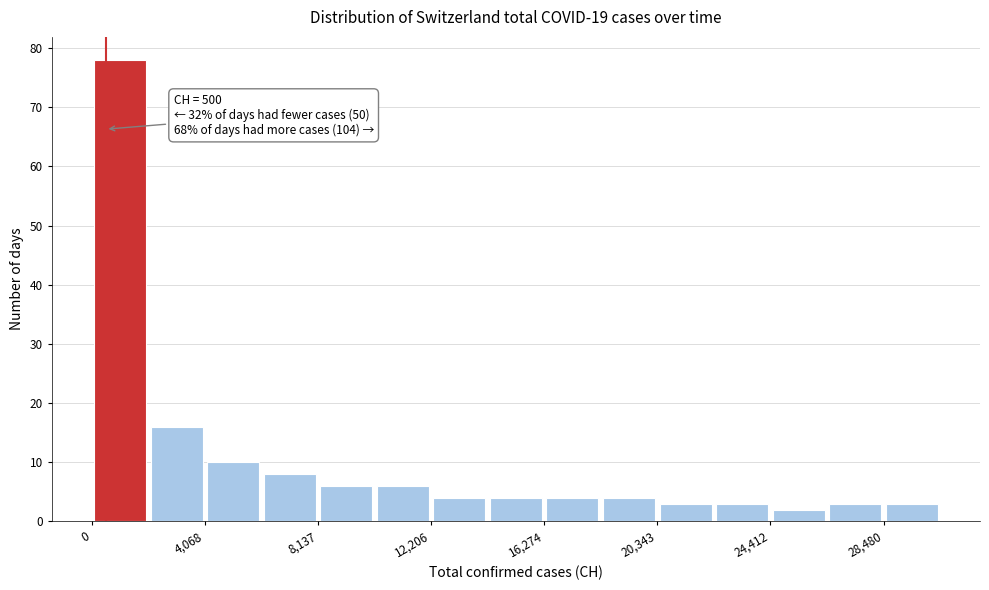

Which range on the x-axis has the tallest bar?

0 to 2000